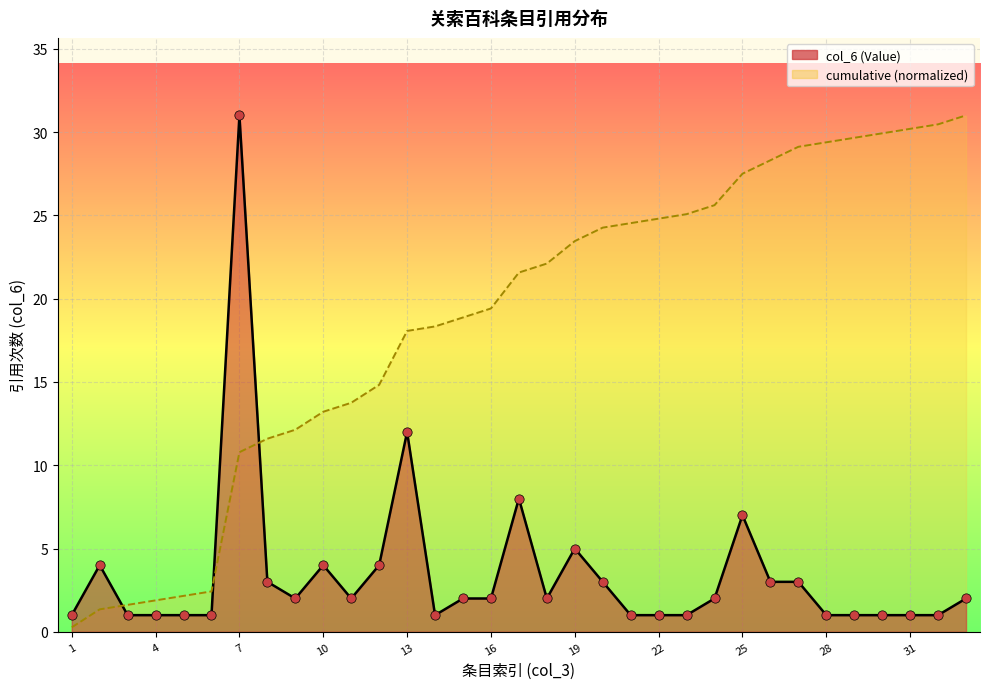

What is the change in value from 5 to 13?

+11